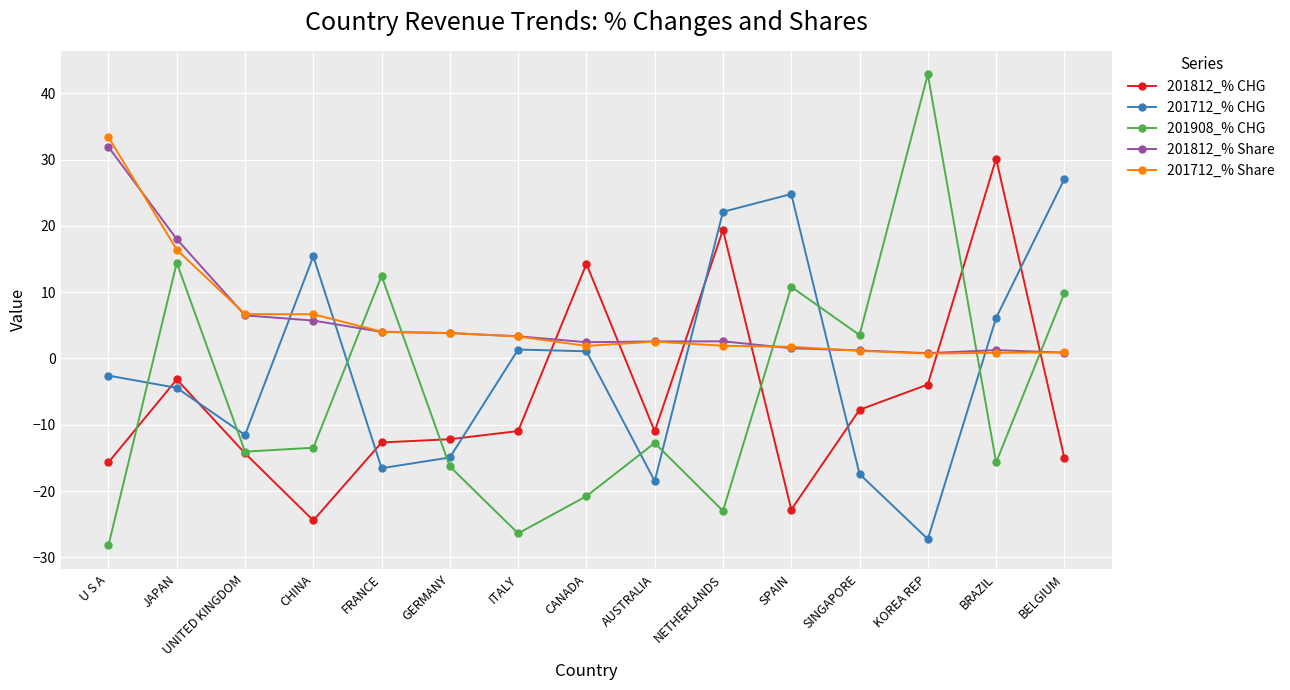

What is the total value across all series at SPAIN?

16.1